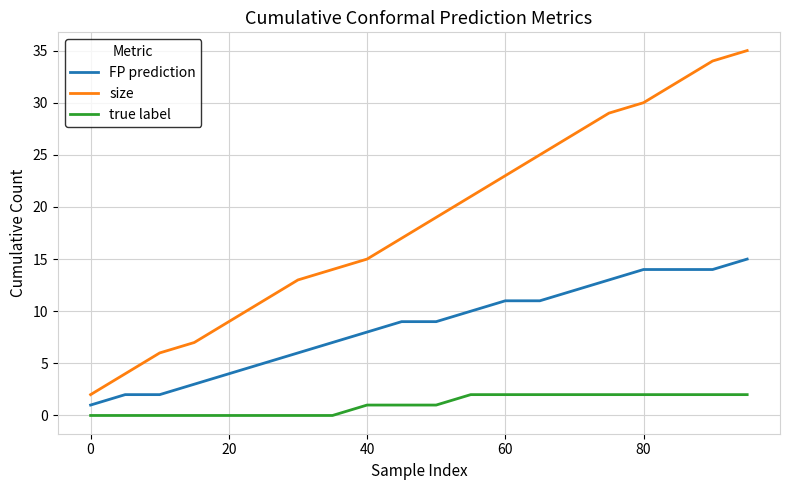

True or false: FP prediction and size cross at least once.

False